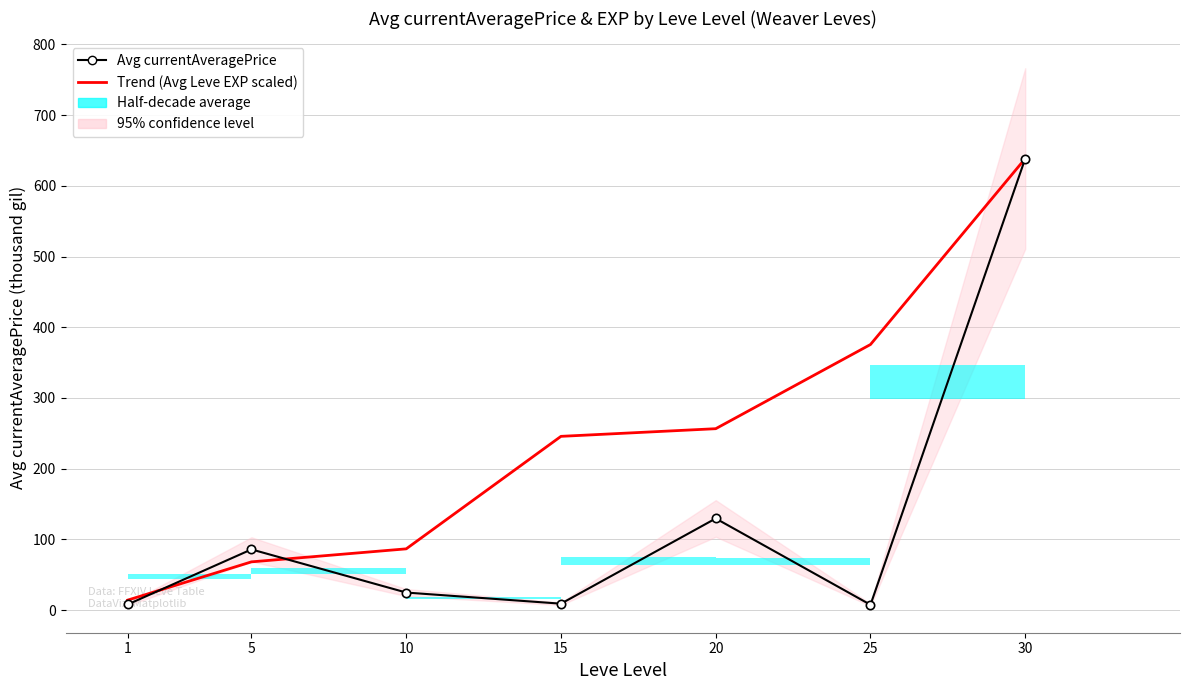

At how many categories does at least one series exceed 629?

1